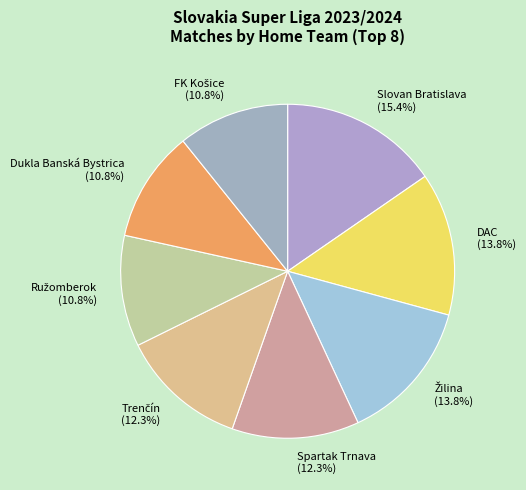

Is it true that Dukla Banská Bystrica is 3% of the pie?

False